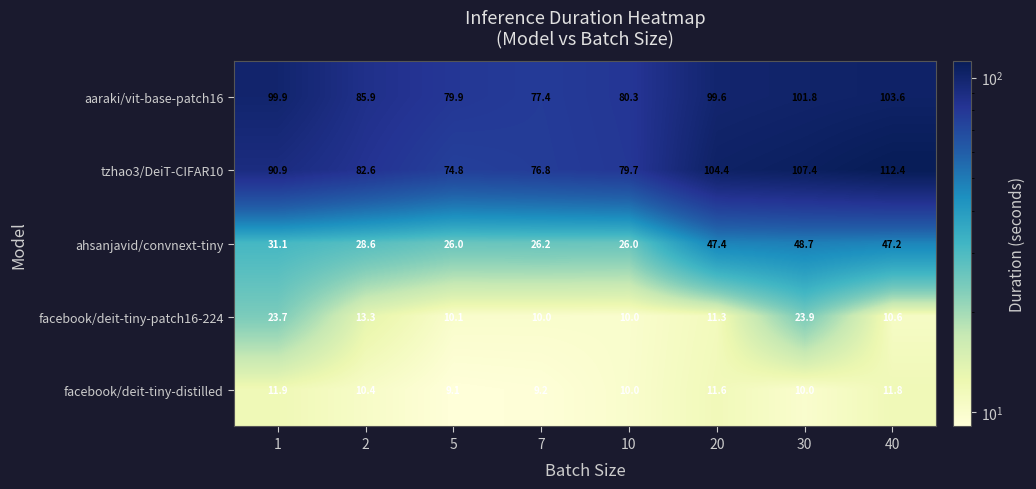

What is the difference between the maximum and second lowest values in the facebook/deit-tiny-patch16-224 series?

13.9